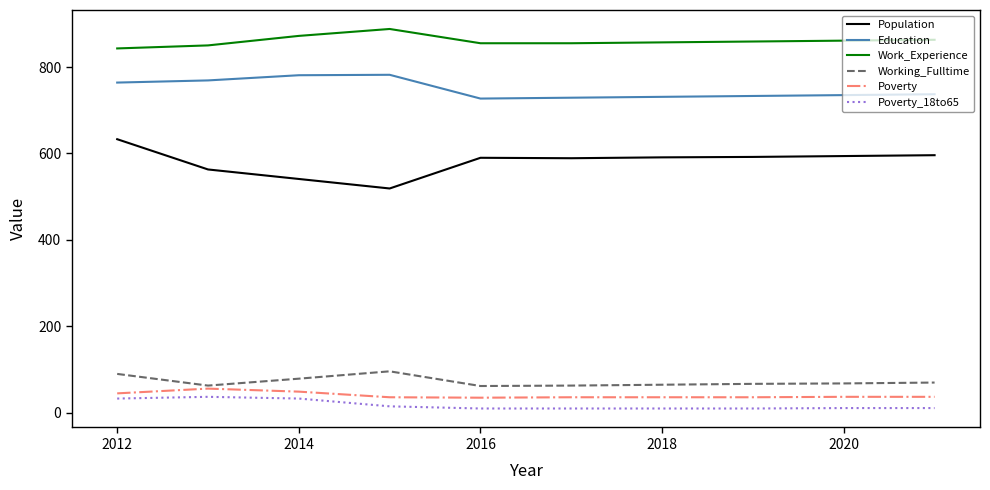

Which series has the largest total across all categories?

Work_Experience